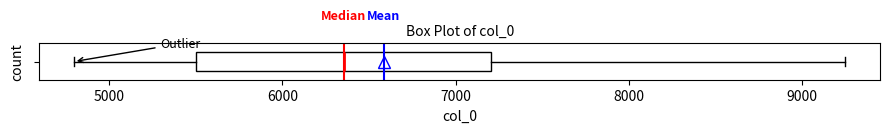

Transcribe this box plot: give where the median line is, the range the box spans, and where the two whiskers end, as read against the x-axis. The values are not printed on the chart, so give them approximately, as read against the axis.

median 6400, box 5500 to 7200, whiskers 4800 to 9200